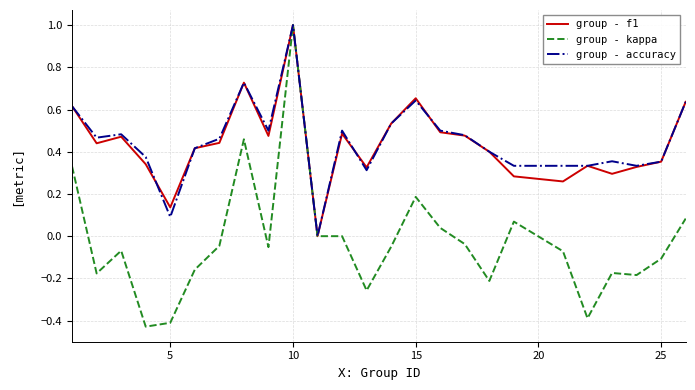

Which series has the widest spread of values?

group - kappa